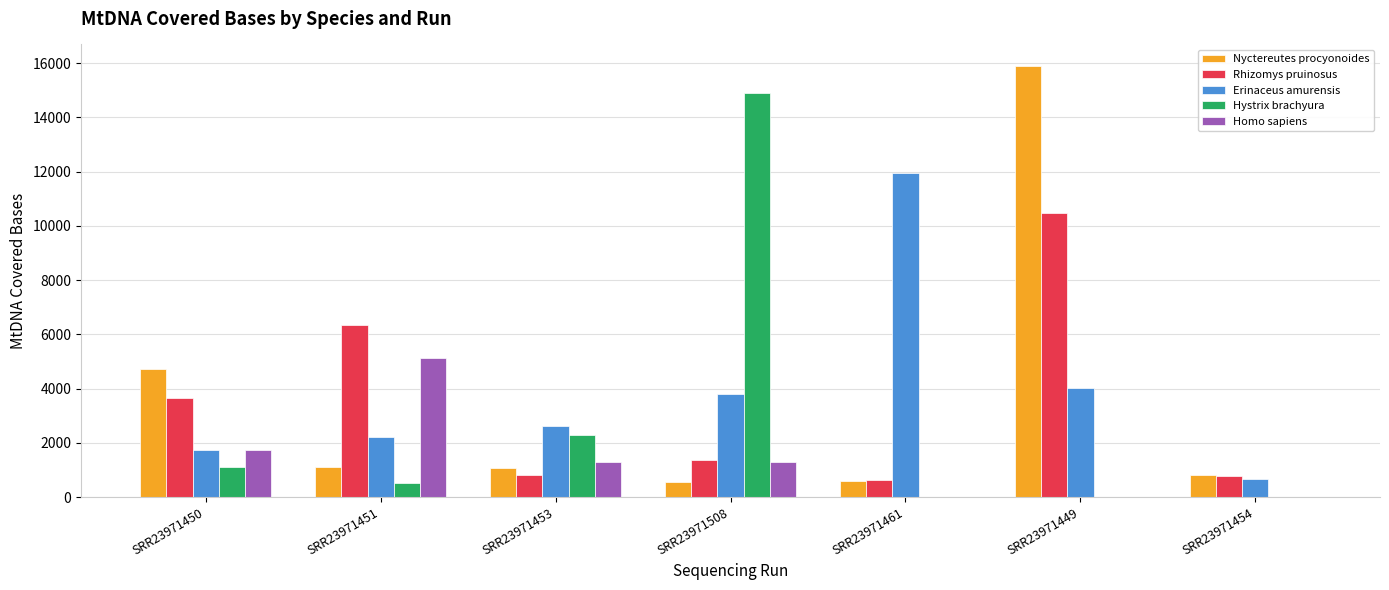

Is it true that Homo sapiens equals 0 at SRR23971461?

True